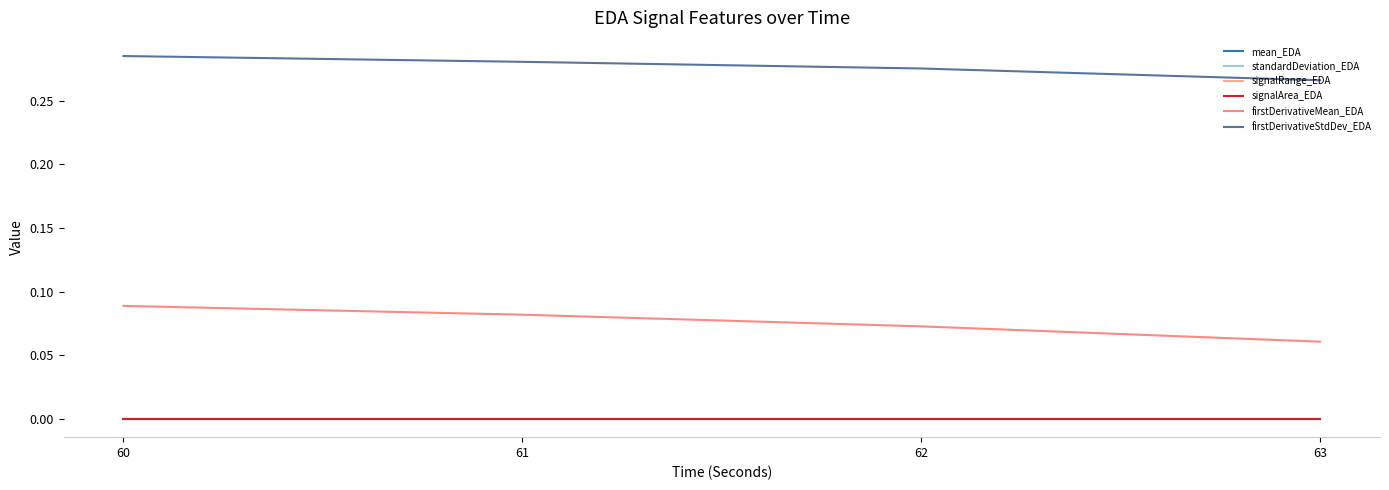

Is this an area chart (filled region under the line)?

No